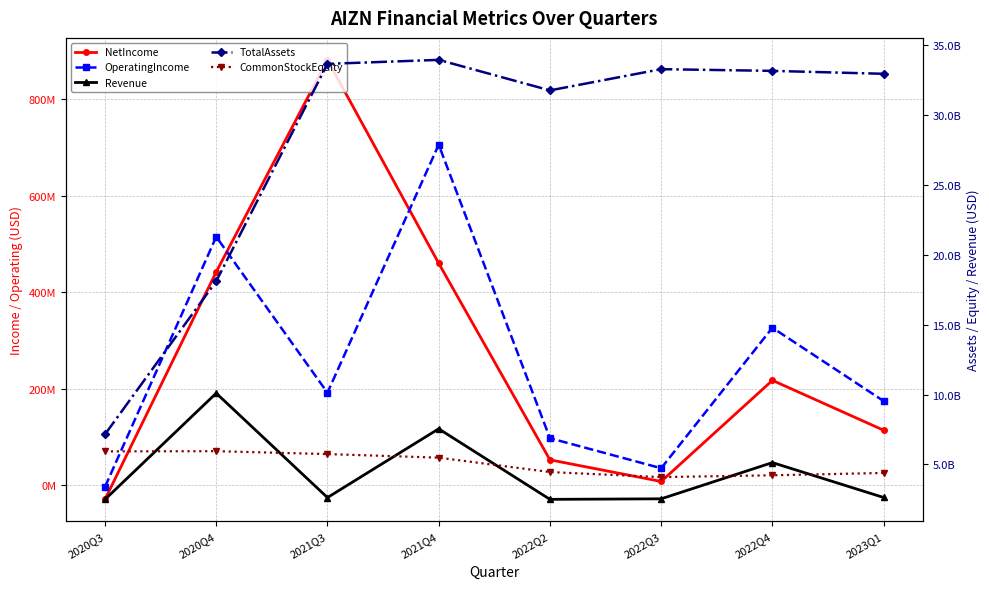

What are all the series names shown in the legend?

NetIncome, OperatingIncome, Revenue, TotalAssets, CommonStockEquity